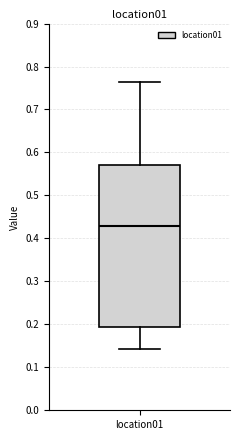

Where does the median line of the box for location01 sit on the y-axis? The values are not printed on the chart, so give them approximately, as read against the axis.

0.43